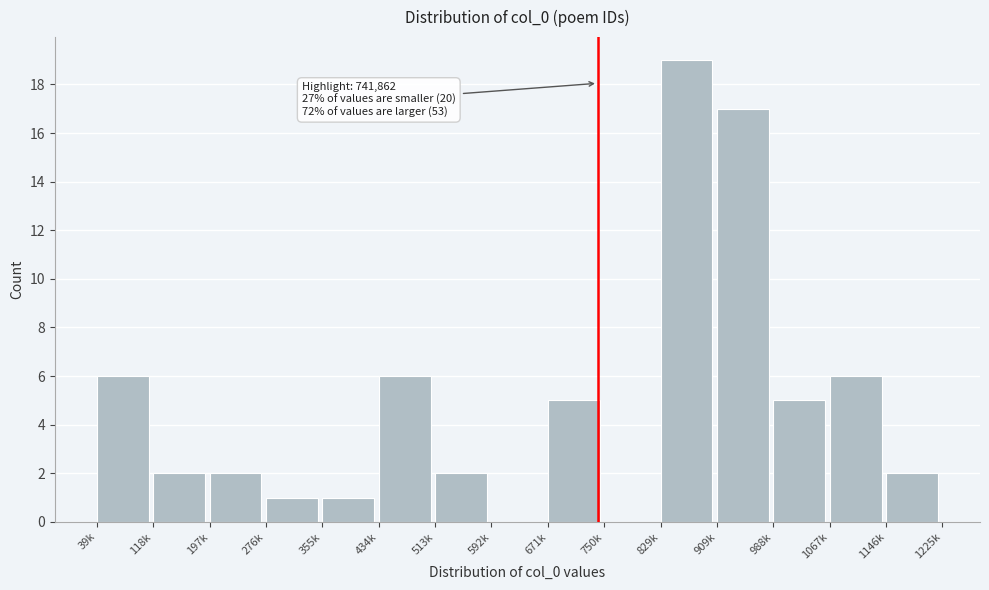

Reading right to left, what are all the values shown in this chart?

1146k=2	1067k=6	988k=5	909k=17	829k=19	750k=0	671k=5	592k=0	513k=2	434k=6	355k=1	276k=1	197k=2	118k=2	39k=6